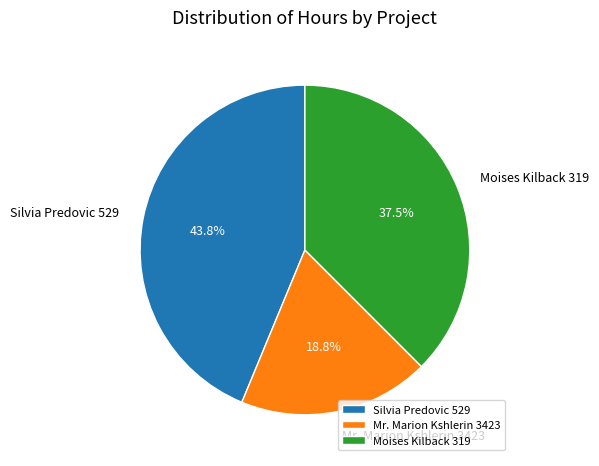

How many slices are in this pie chart?

3